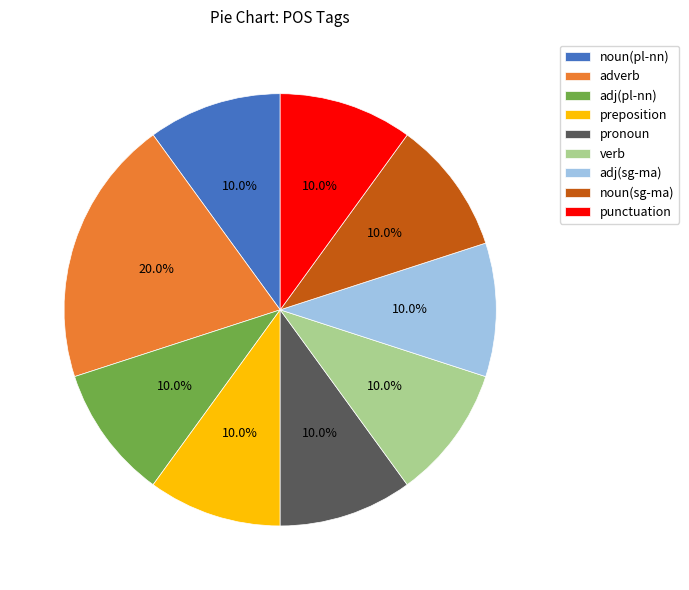

Is verb the majority of the pie?

No